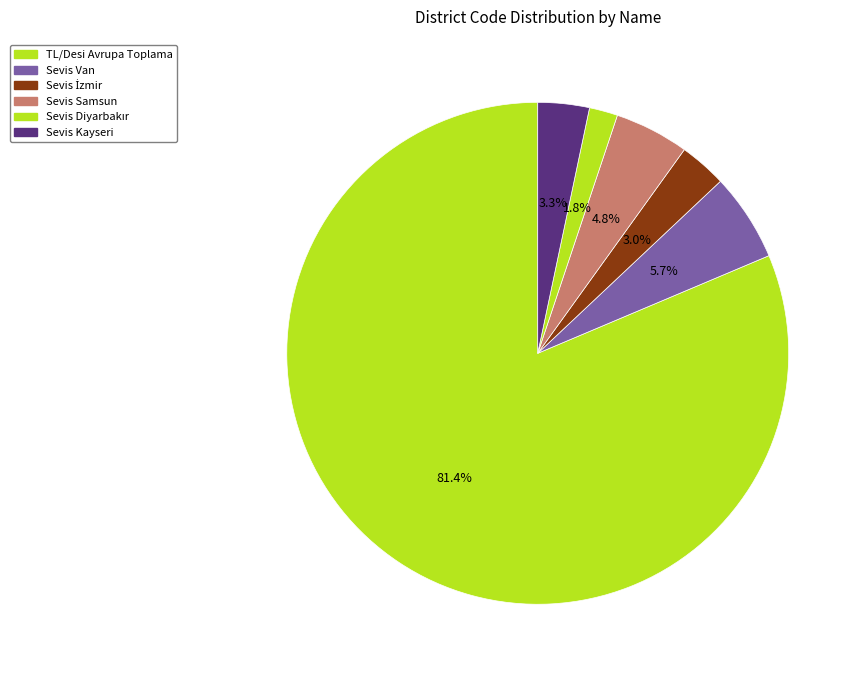

To the nearest percent, what is the difference between the largest and smallest slice percentages?

80%